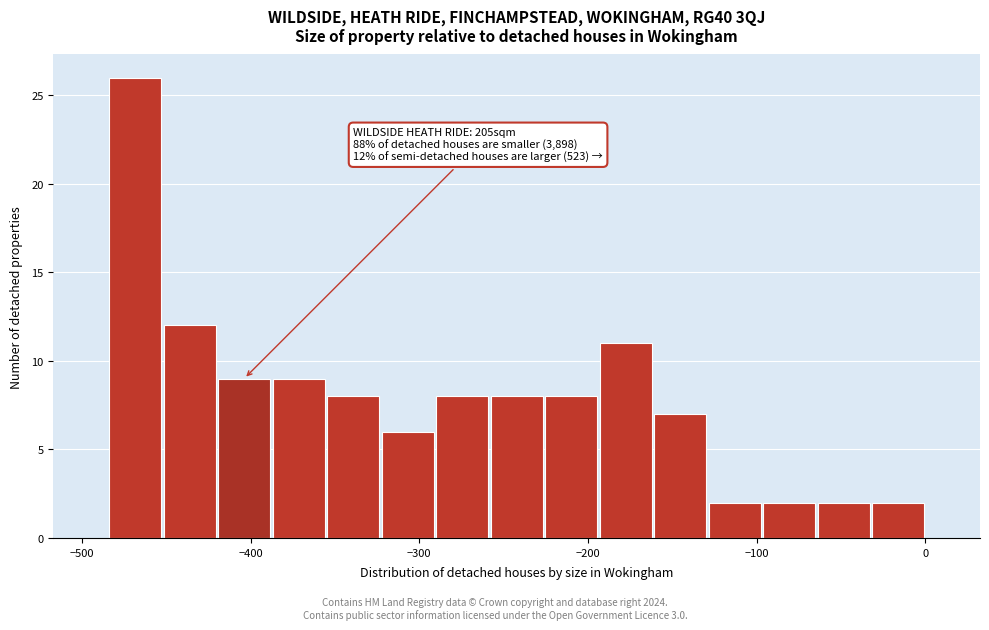

Around what value on the x-axis is the tallest bar? Give the approximate position of its centre, as read against the axis.

-470